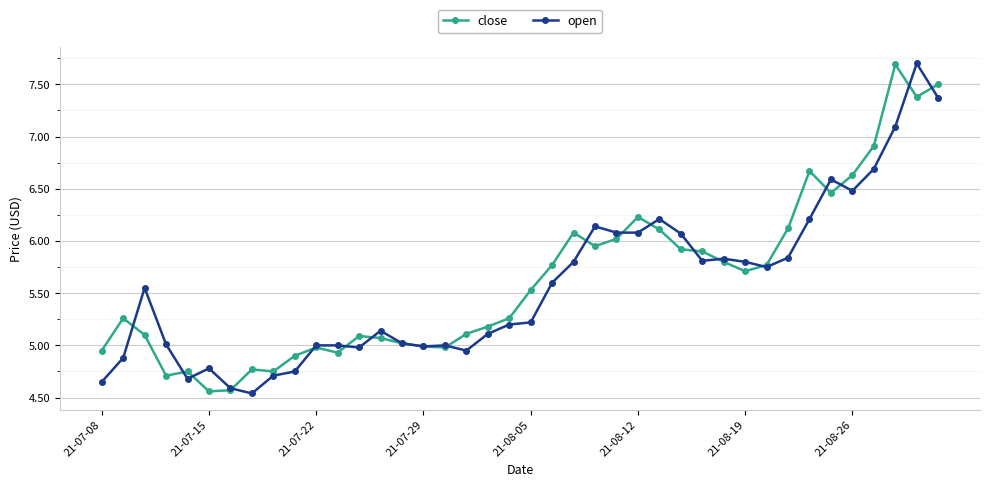

What is the difference between the maximum and minimum values in the close series?

3.1